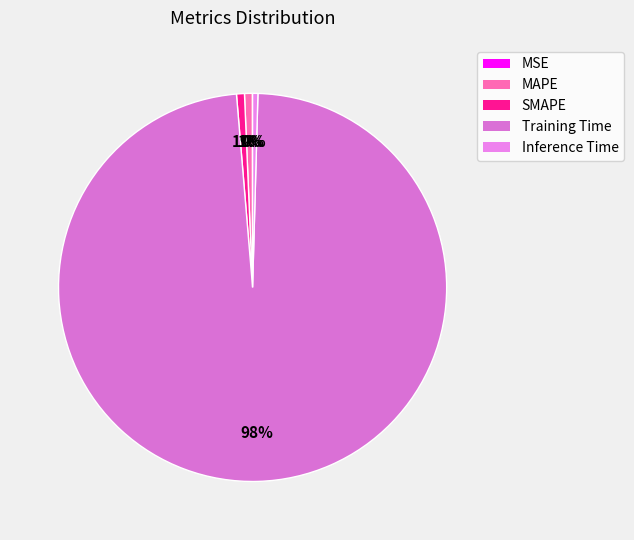

How many slices are in this pie chart?

5